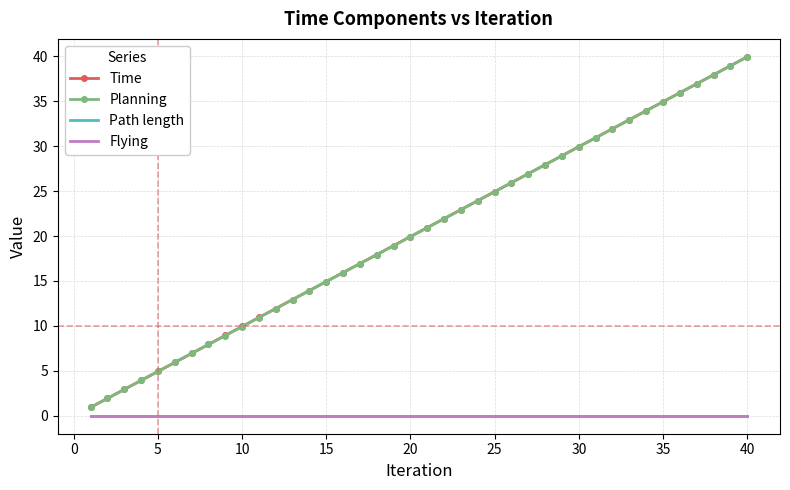

What are all the series names shown in the legend?

Time, Planning, Path length, Flying